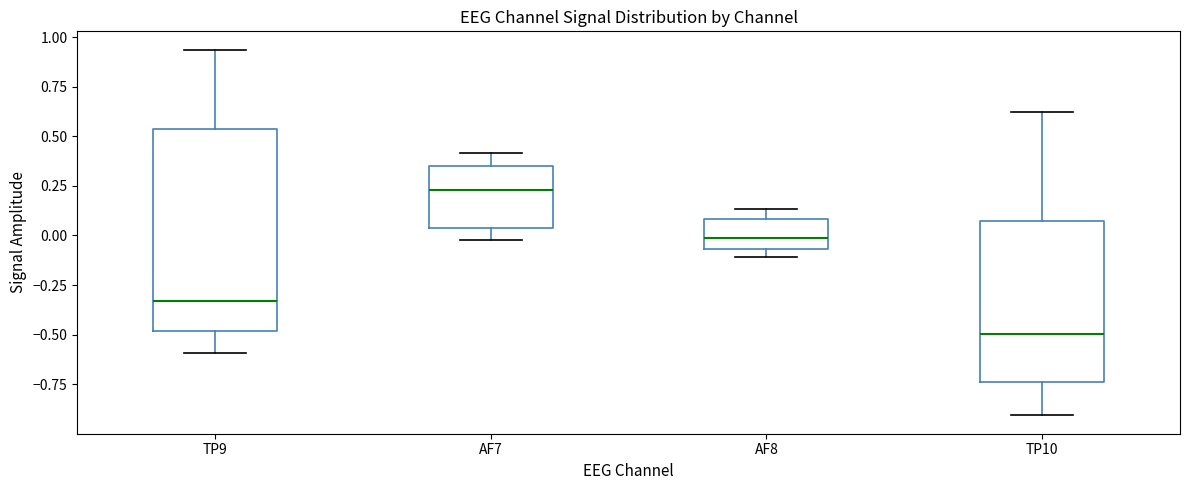

Where does the lower whisker of the box for TP10 end on the y-axis? The values are not printed on the chart, so give them approximately, as read against the axis.

-0.90